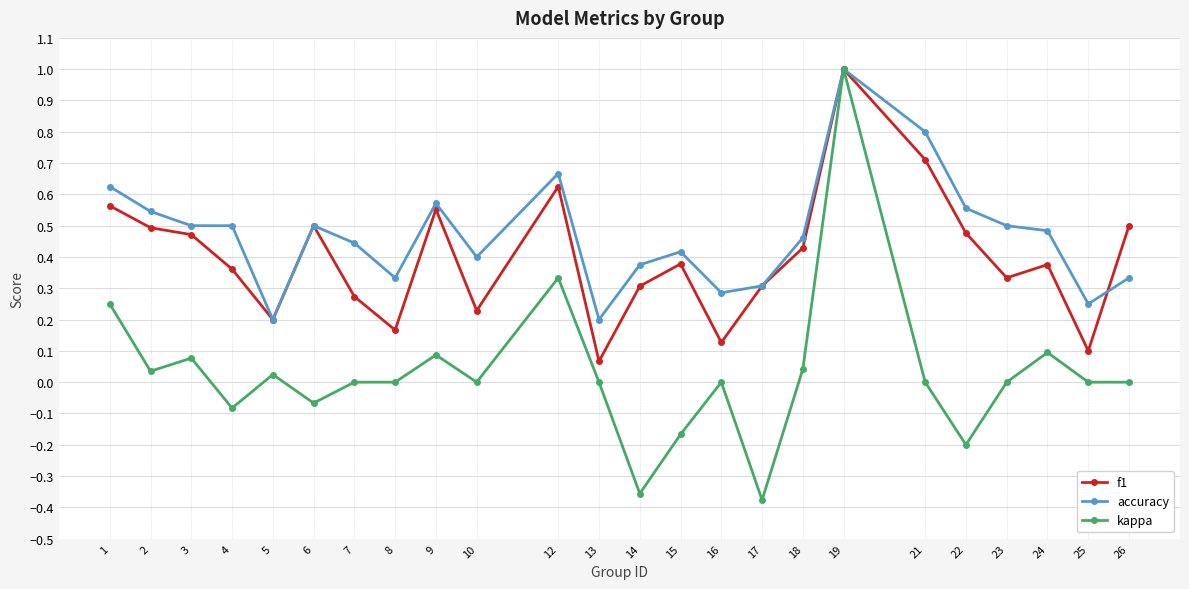

Where is f1 nearest to the value 0?

13